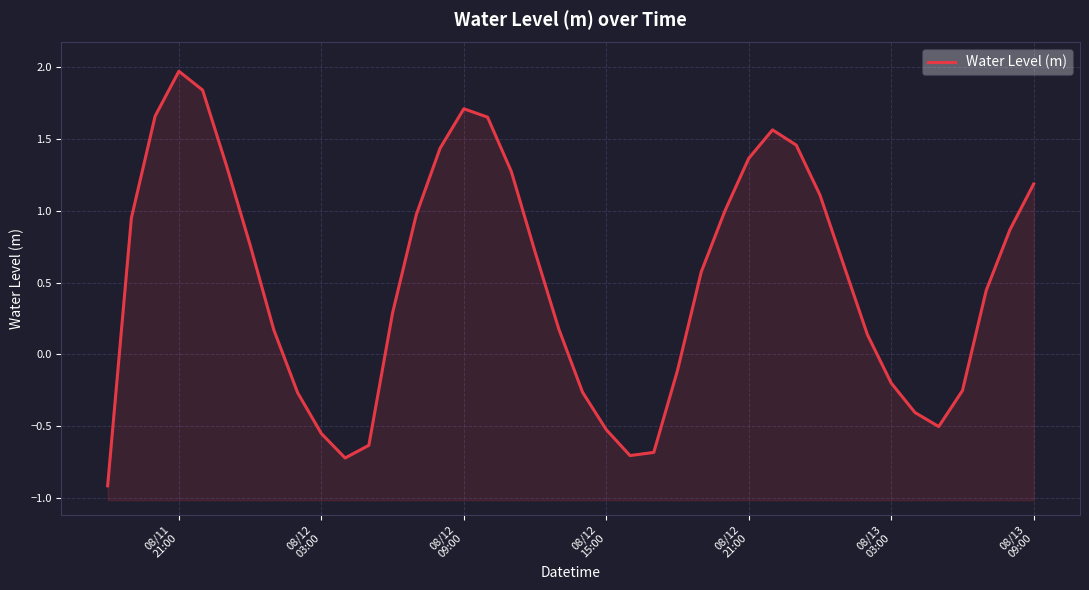

True or false: there are more than 1 points higher than both neighbors.

True